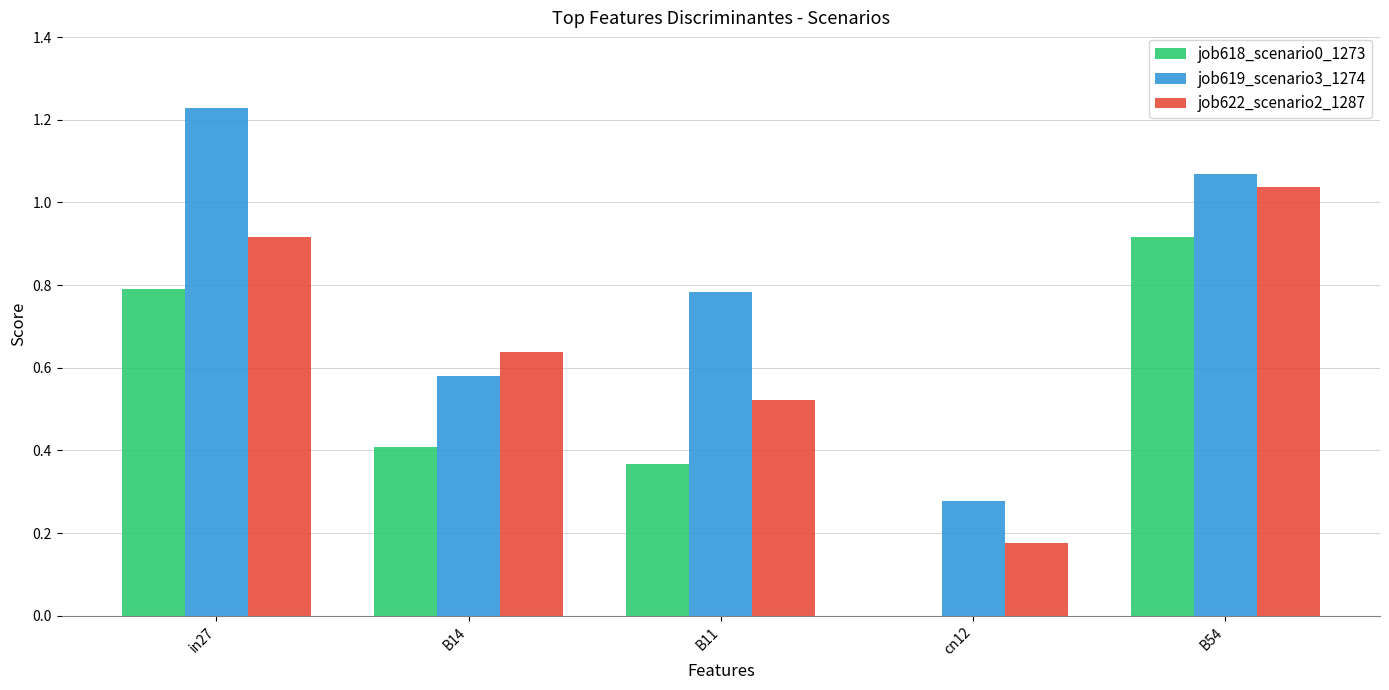

Does the chart contain stacked bars?

No